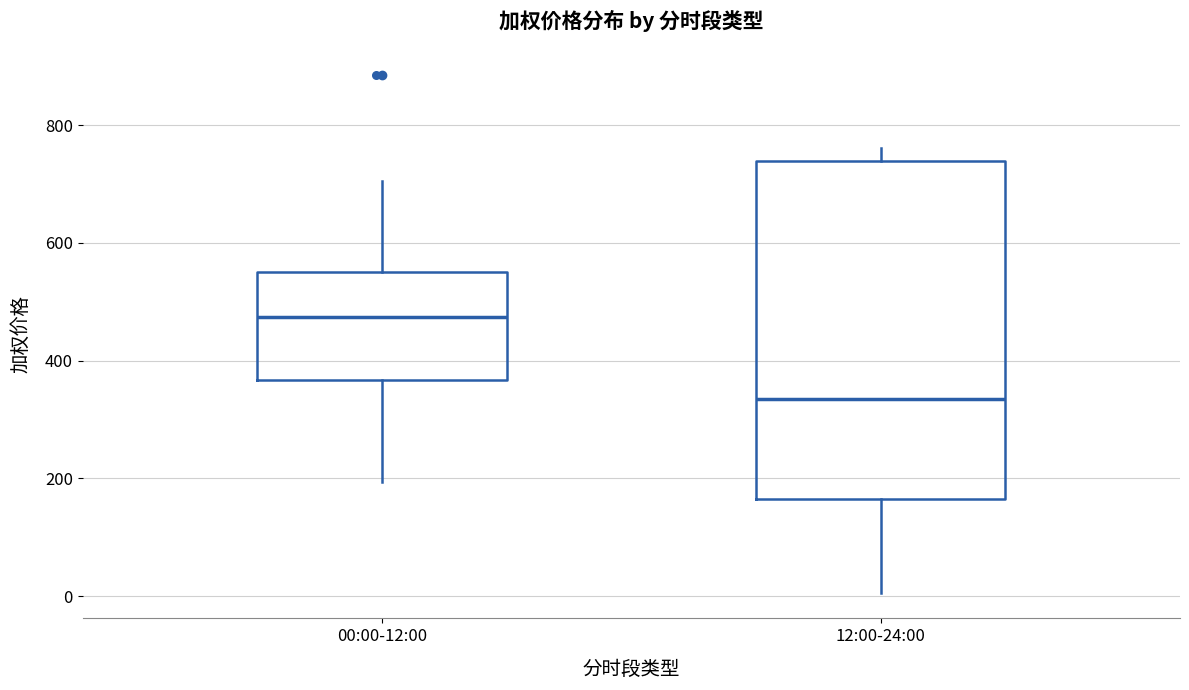

Reading left to right, read every box against the y-axis: the position of its median line, the range the box covers, and the ends of its whiskers. The values are not printed on the chart, so give them approximately, as read against the axis.

00:00-12:00: median 480, box 360 to 560, whiskers 200 to 700
12:00-24:00: median 340, box 160 to 740, whiskers 0 to 760